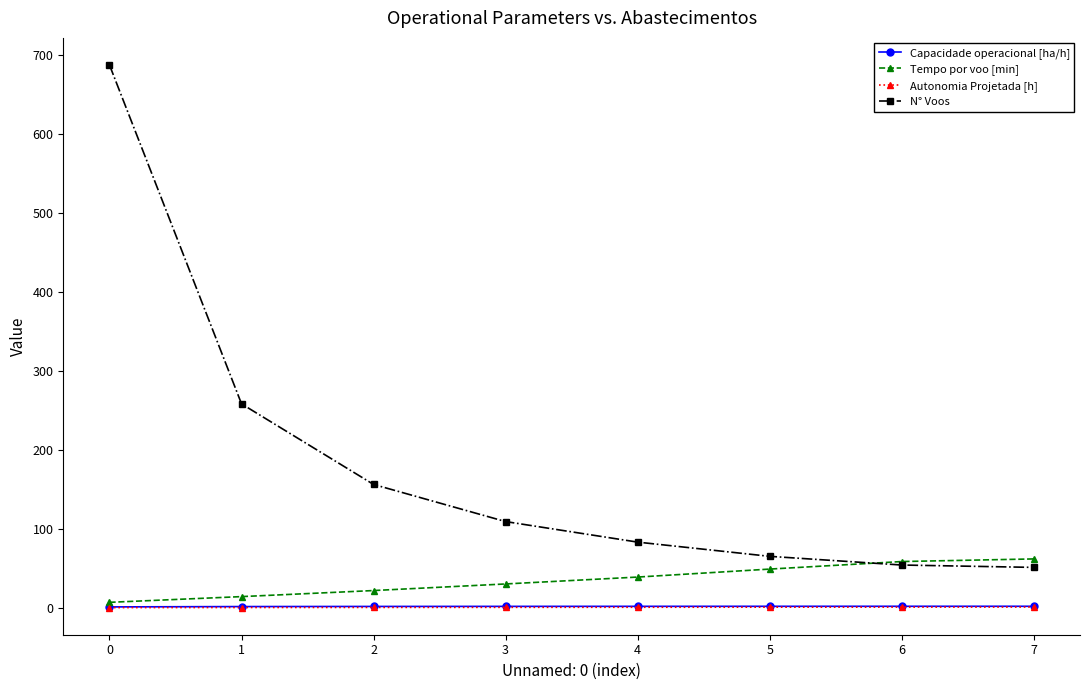

How many lines are shown in the chart?

4